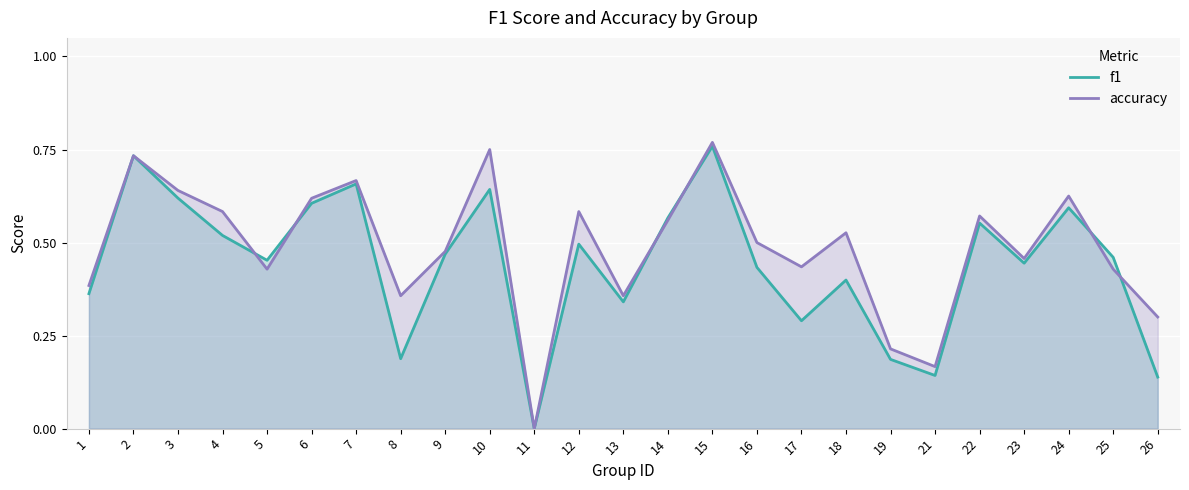

What is the spread (max minus min) of values at 12?

0.1